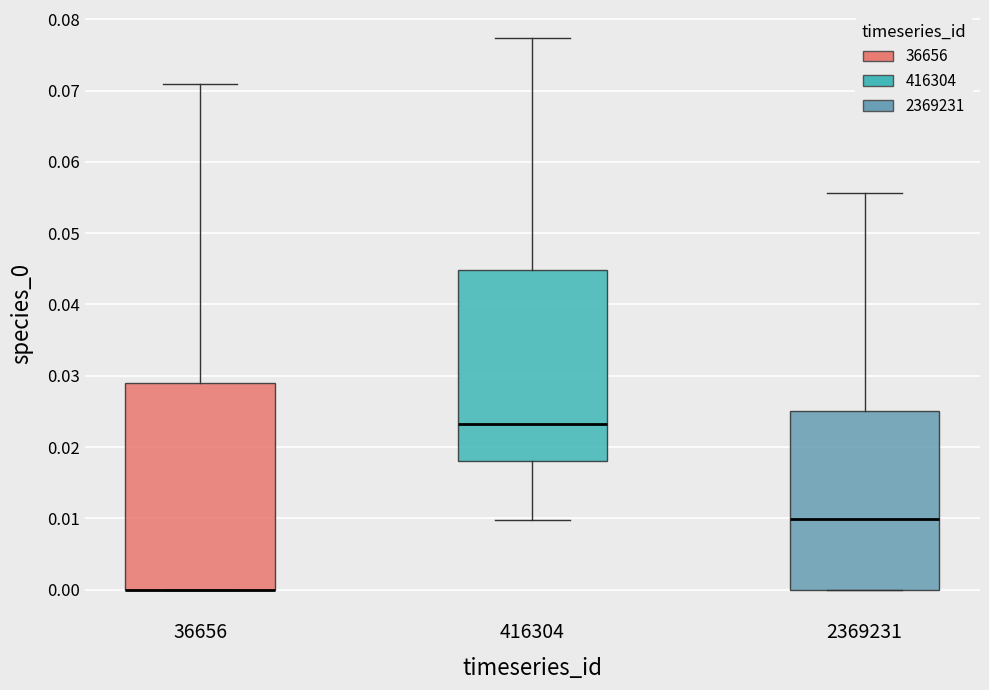

Reading left to right, read every box against the y-axis: the position of its median line, the range the box covers, and the ends of its whiskers. The values are not printed on the chart, so give them approximately, as read against the axis.

36656: median 0.000 (drawn on the box's lower edge), box 0.000 to 0.029, whiskers 0.000 to 0.071
416304: median 0.023, box 0.018 to 0.045, whiskers 0.010 to 0.077
2369231: median 0.010, box 0.000 to 0.025, whiskers 0.000 to 0.056